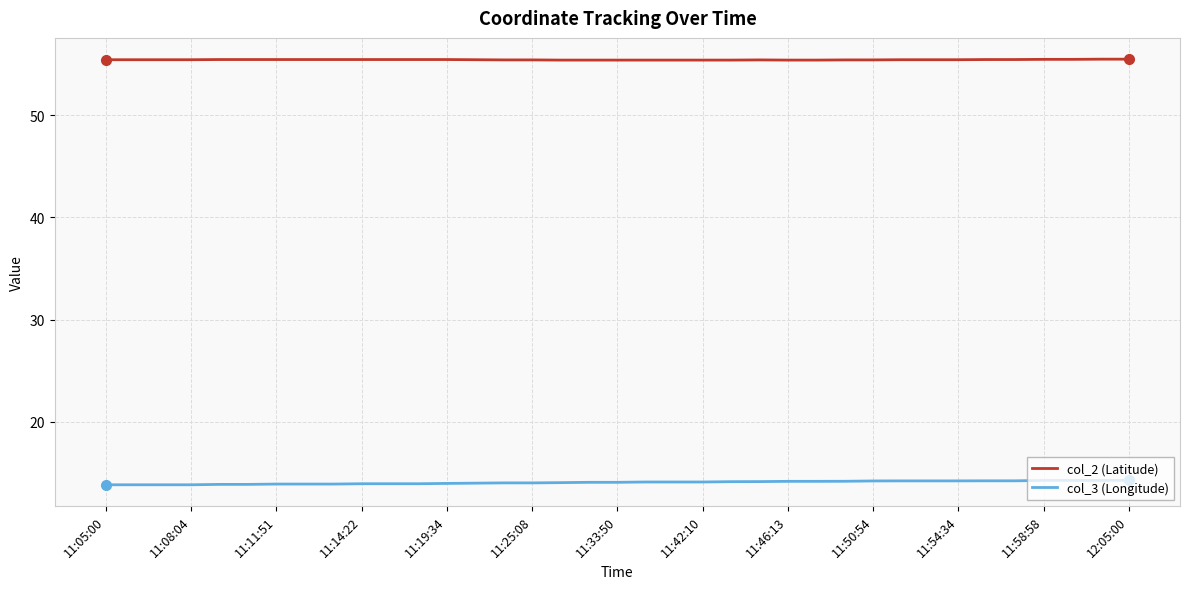

Which series has the largest total across all categories?

col_2 (Latitude)